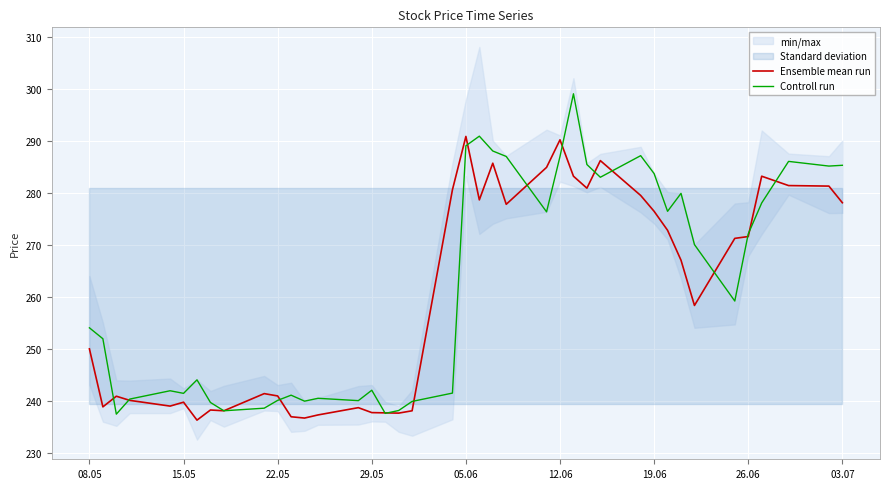

What is the value of the Ensemble mean run point at the 18th from the left?

237.6